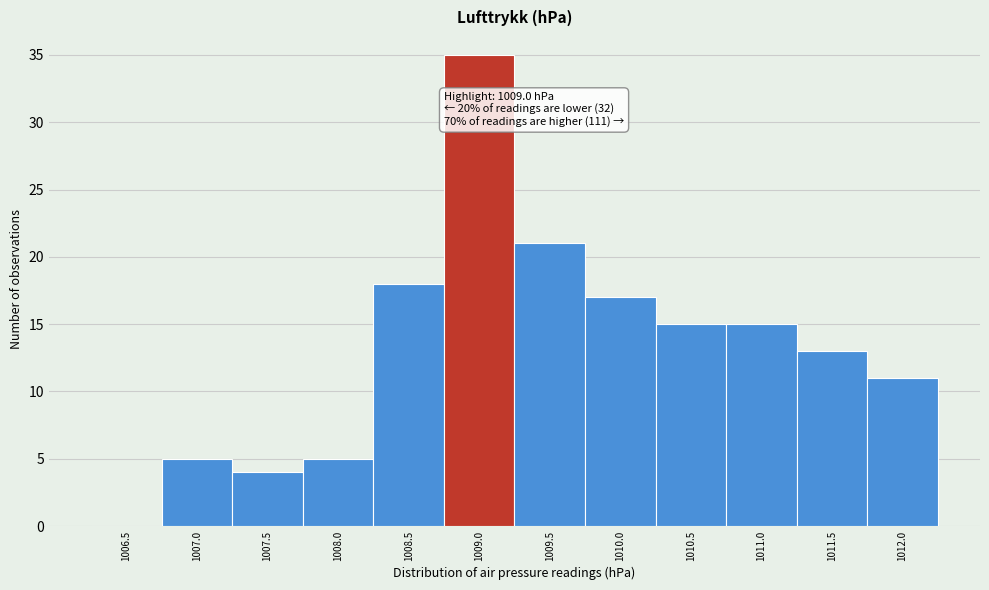

Reading left to right, transcribe all the data shown in this chart.

1006.5=0	1007.0=5	1007.5=4	1008.0=5	1008.5=18	1009.0=35	1009.5=21	1010.0=17	1010.5=15	1011.0=15	1011.5=13	1012.0=11